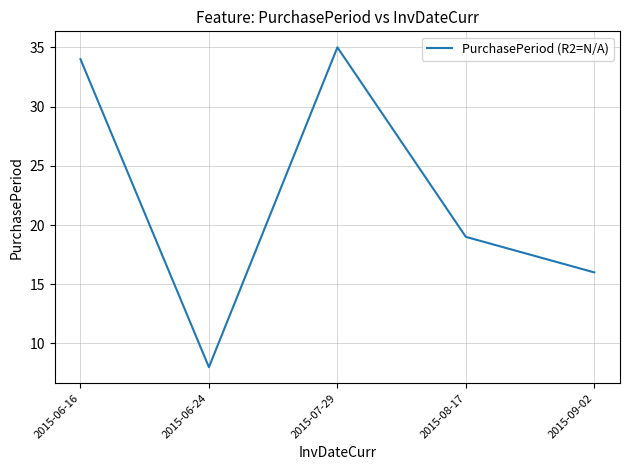

What value does the data have at 2015-08-17?

19